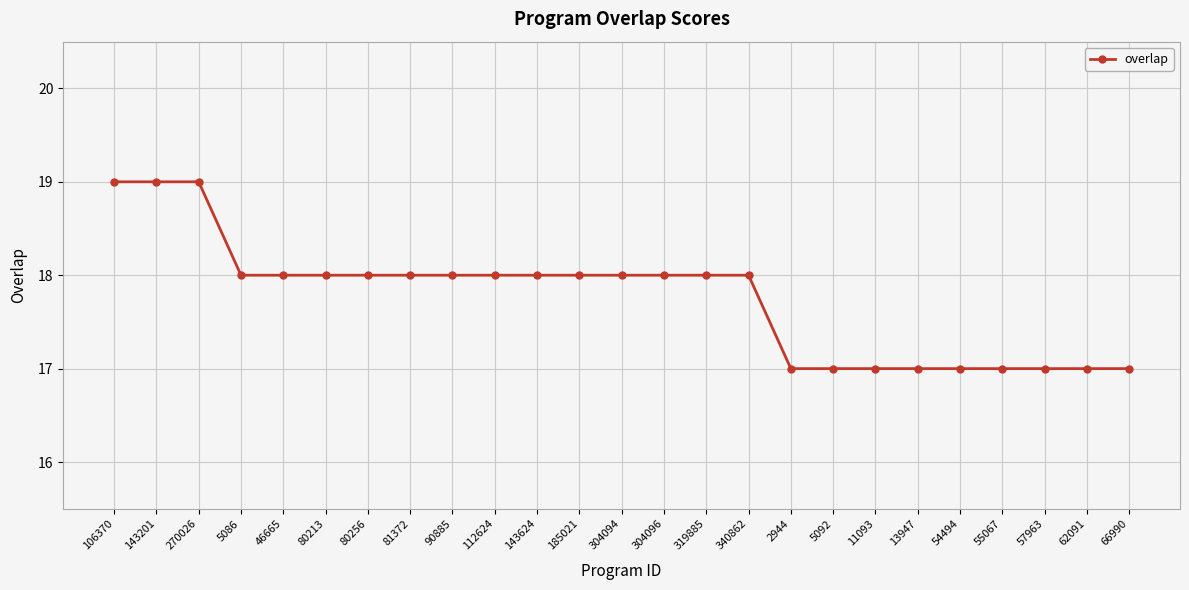

What is the difference between the maximum and minimum values?

2